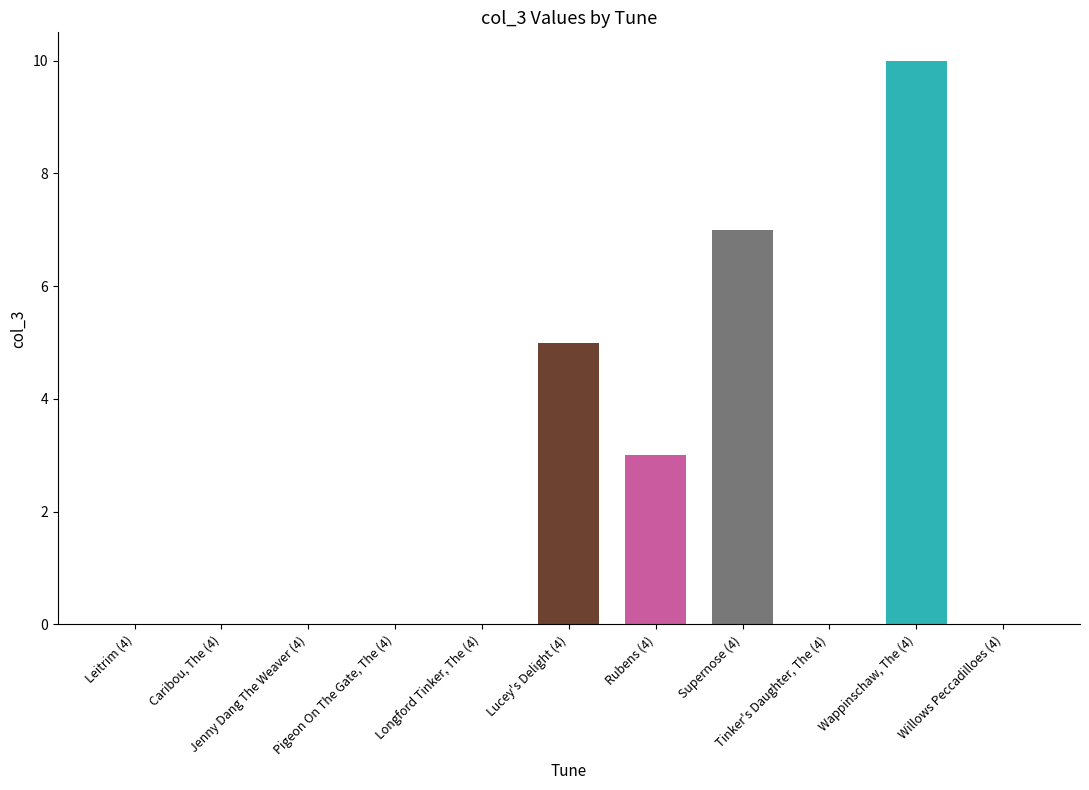

Reading left to right, transcribe all the data shown in this chart.

Leitrim (4)=0	Caribou, The (4)=0	Jenny Dang The Weaver (4)=0	Pigeon On The Gate, The (4)=0	Longford Tinker, The (4)=0	Lucey's Delight (4)=5	Rubens (4)=3	Supernose (4)=7	Tinker's Daughter, The (4)=0	Wappinschaw, The (4)=10	Willows Peccadilloes (4)=0